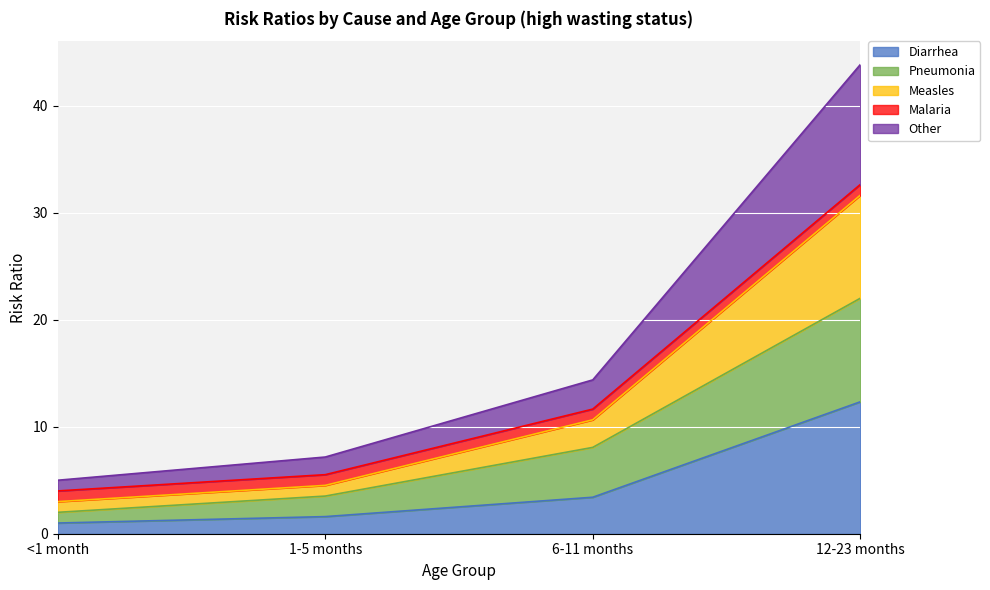

The value of Diarrhea at 12-23 months is 8.0. True or false?

False